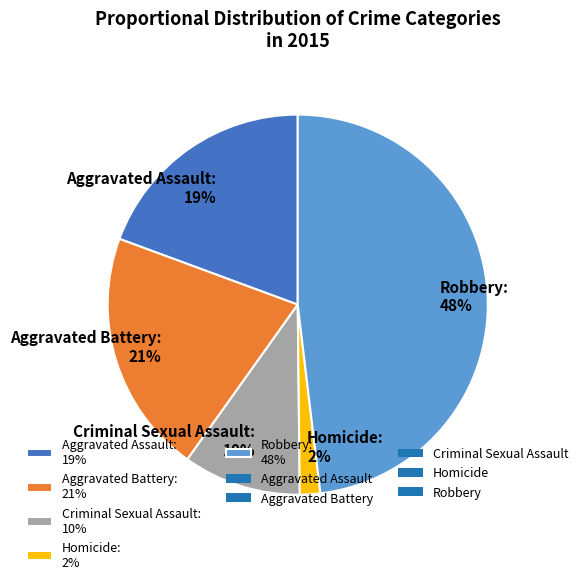

To the nearest percent, what is the average slice percentage?

20%